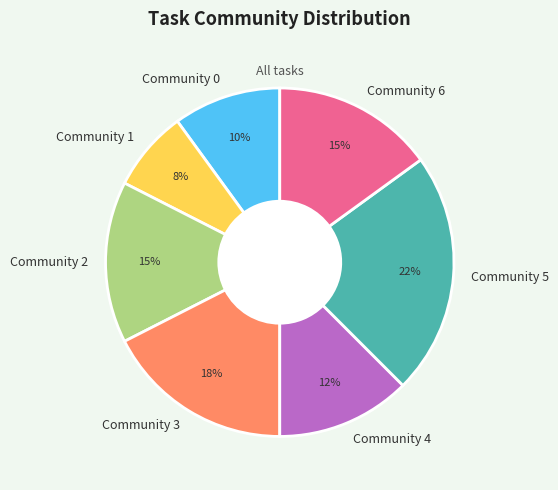

To the nearest percent, what is the combined percentage of Community 5 and Community 1?

30%